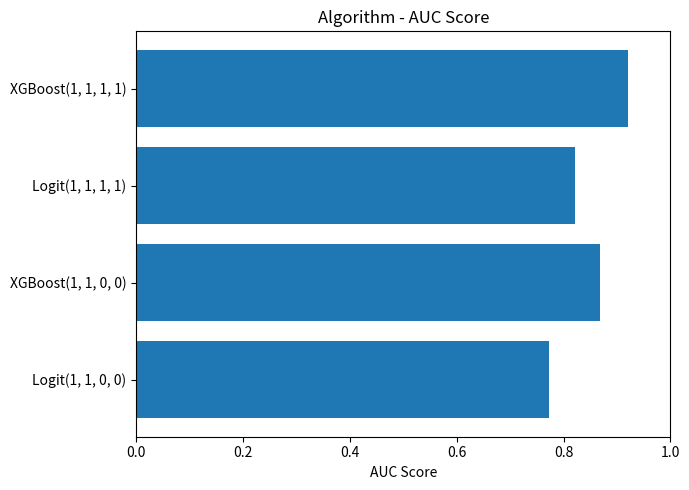

List the labels in order of value, smallest first.

Logit(1, 1, 0, 0), Logit(1, 1, 1, 1), XGBoost(1, 1, 0, 0), XGBoost(1, 1, 1, 1)